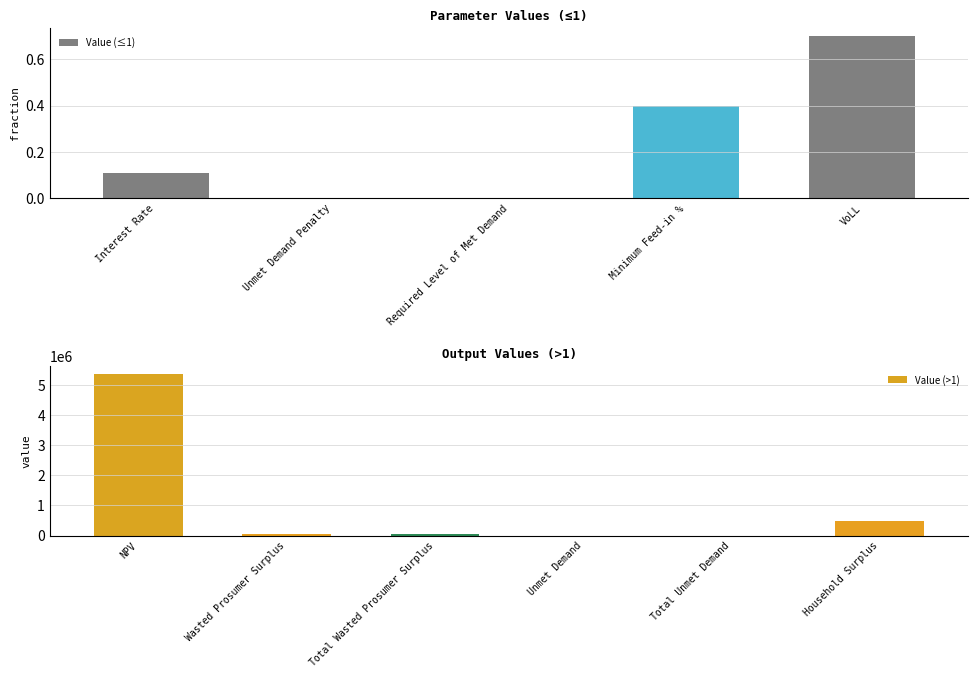

What is the label of the 8th bar from the right?

Minimum Feed-in %